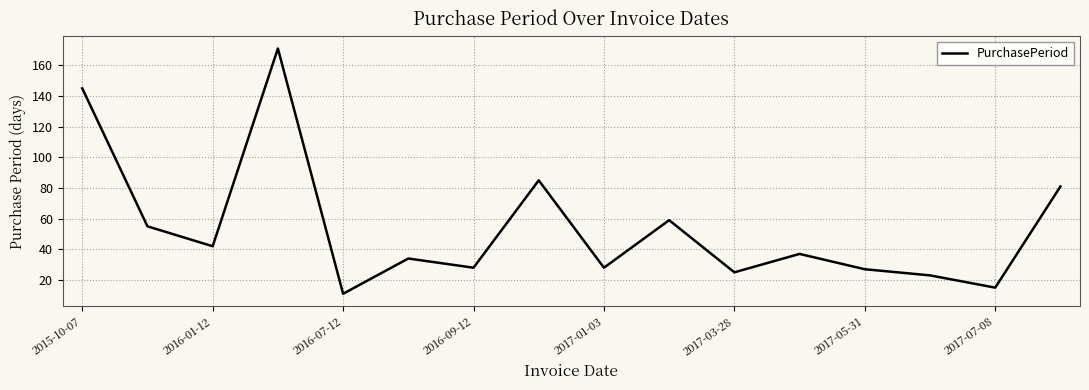

What is the maximum value shown in the chart?

171